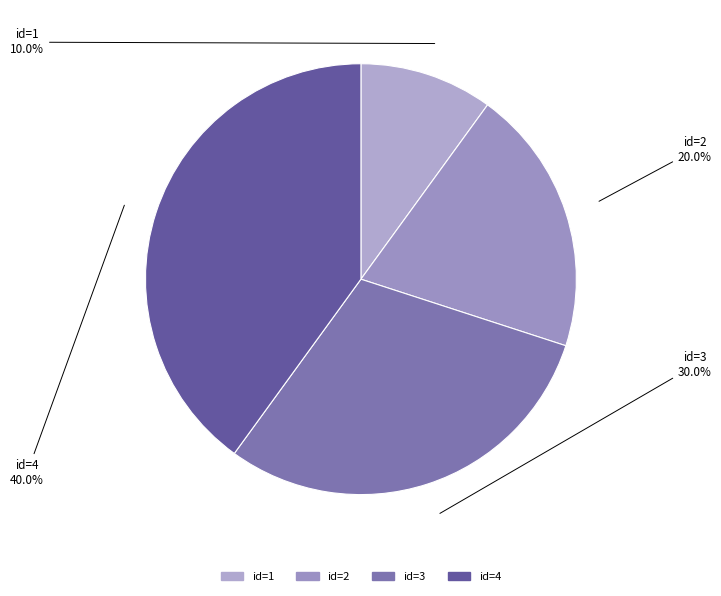

What is the ratio of the value at id=2 to the value at id=4?

0.5